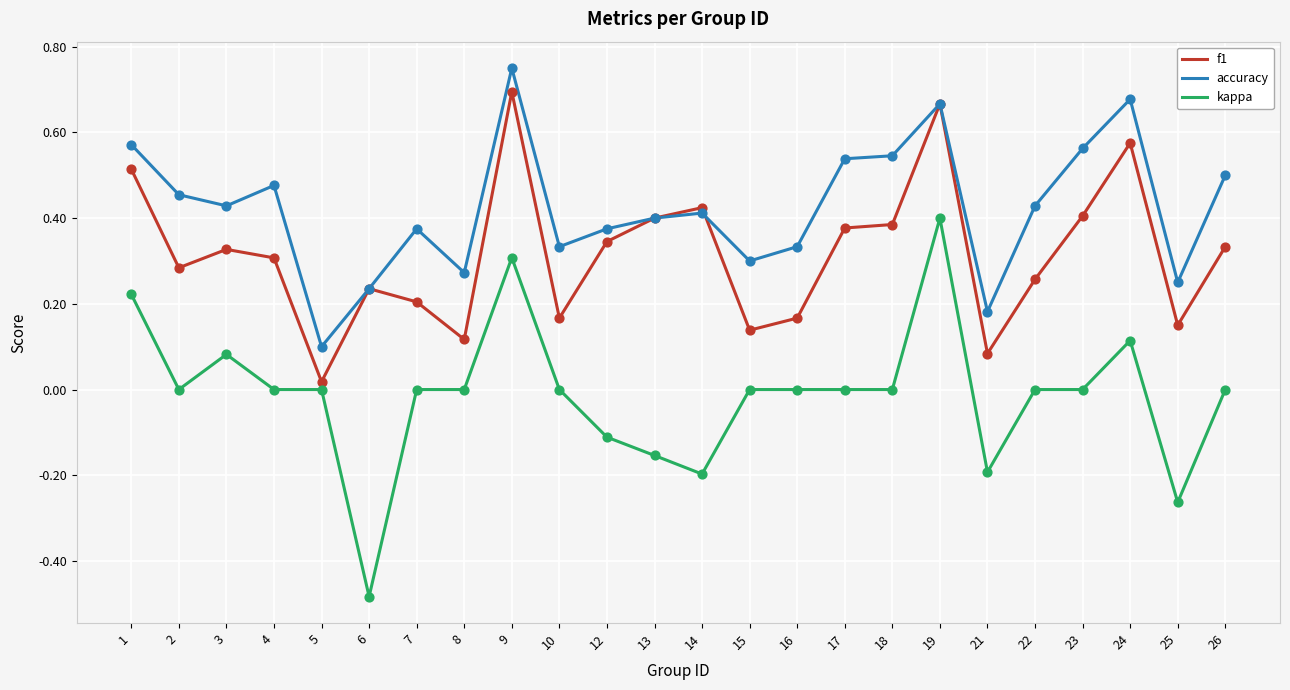

At how many categories does at least one series exceed 0?

24